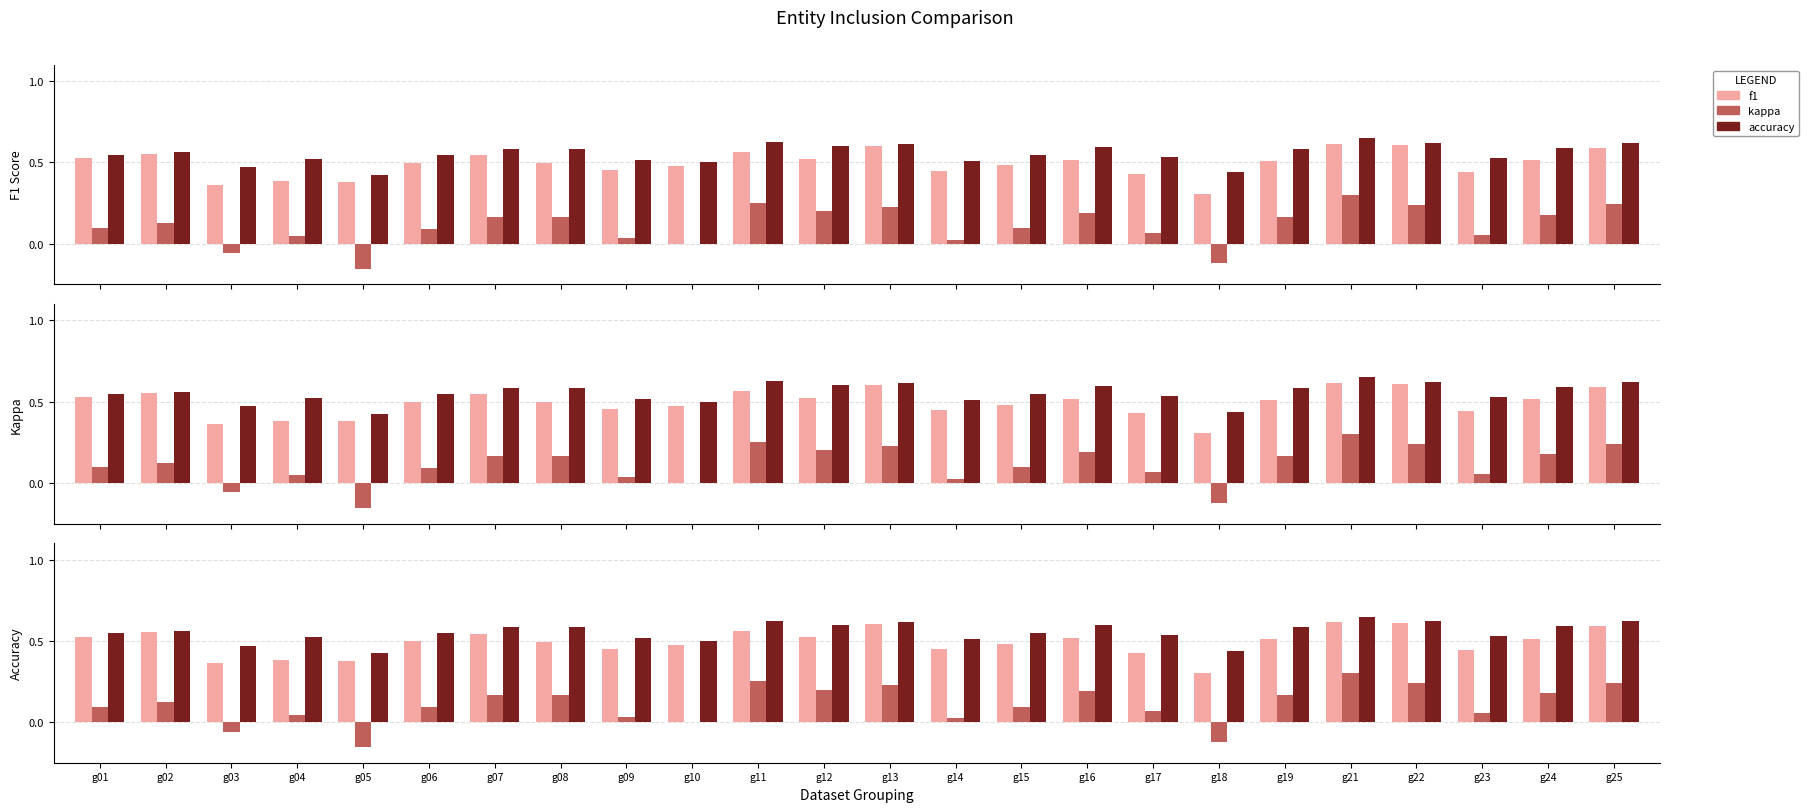

What is the value of the kappa bar at the 17th from the left?

0.1